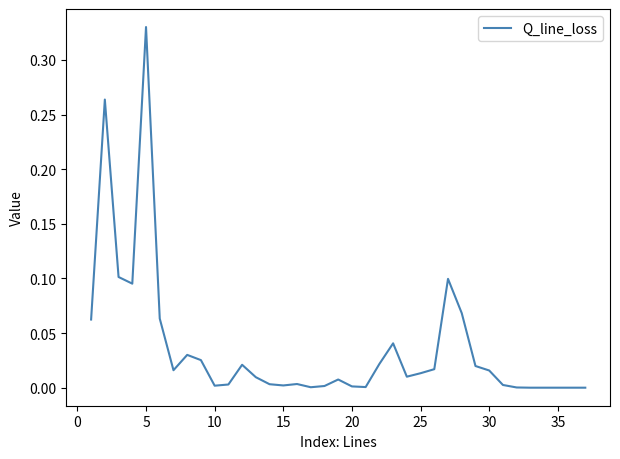

Does the chart display data point markers on the line(s)?

No